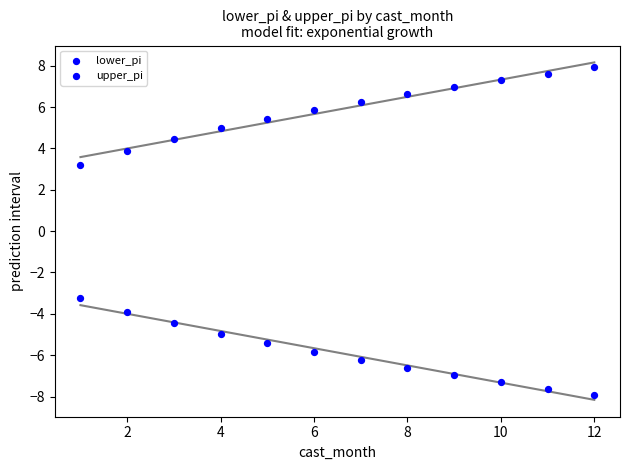

How many points are shown in the scatter plot?

24